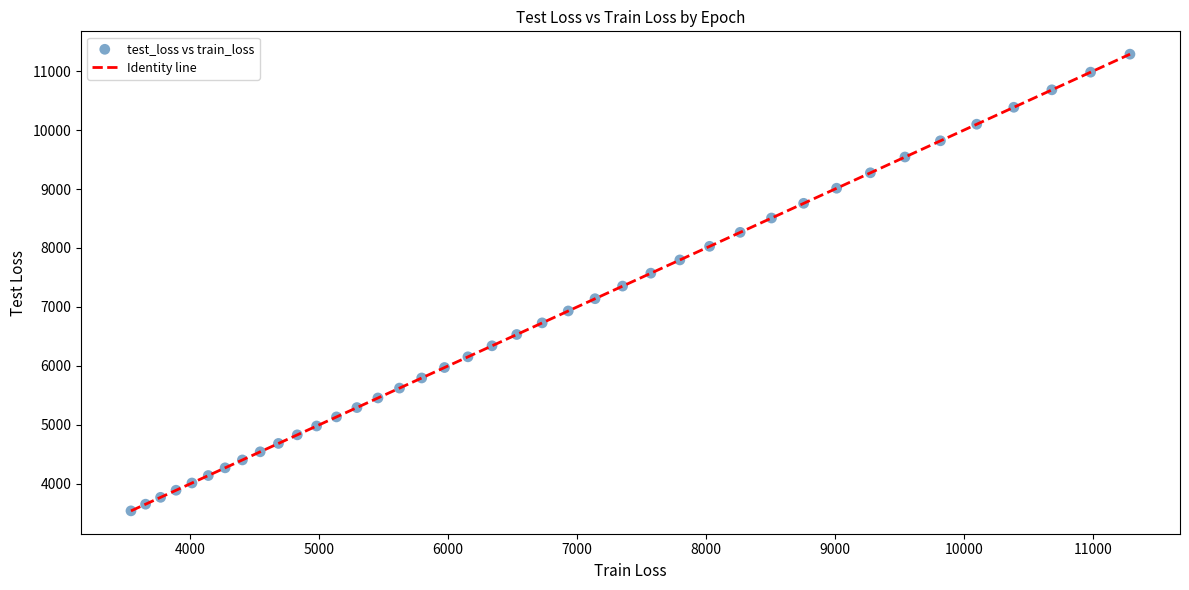

What is the range of Y values (max minus min)?

7746.7